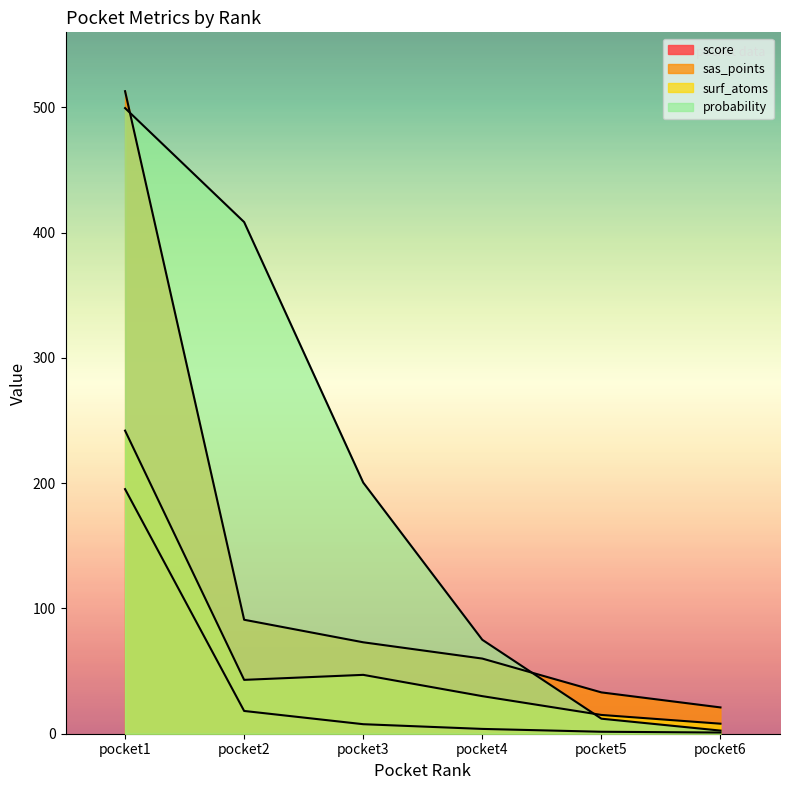

What is the difference between the surf_atoms values at pocket1 and pocket4?

212.0